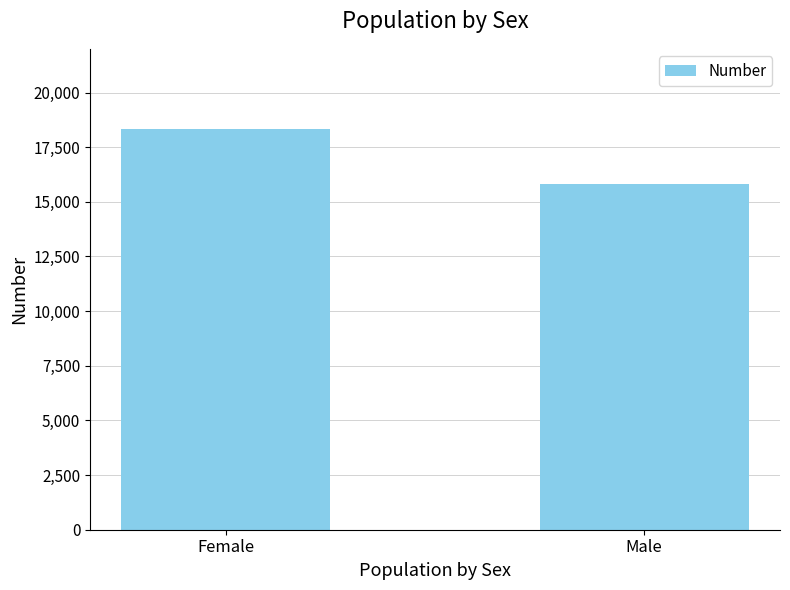

List the labels in order of value, largest first.

Female, Male